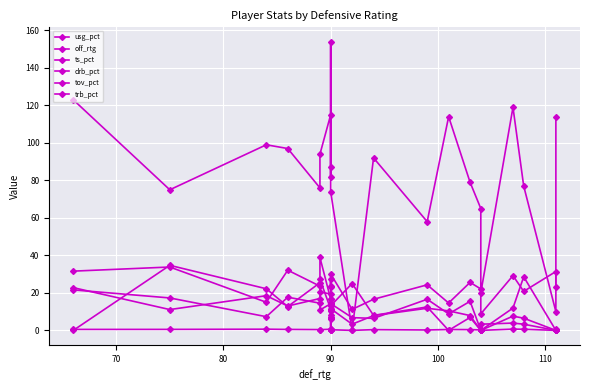

True or false: usg_pct has a value of 17.0 at 100.

True